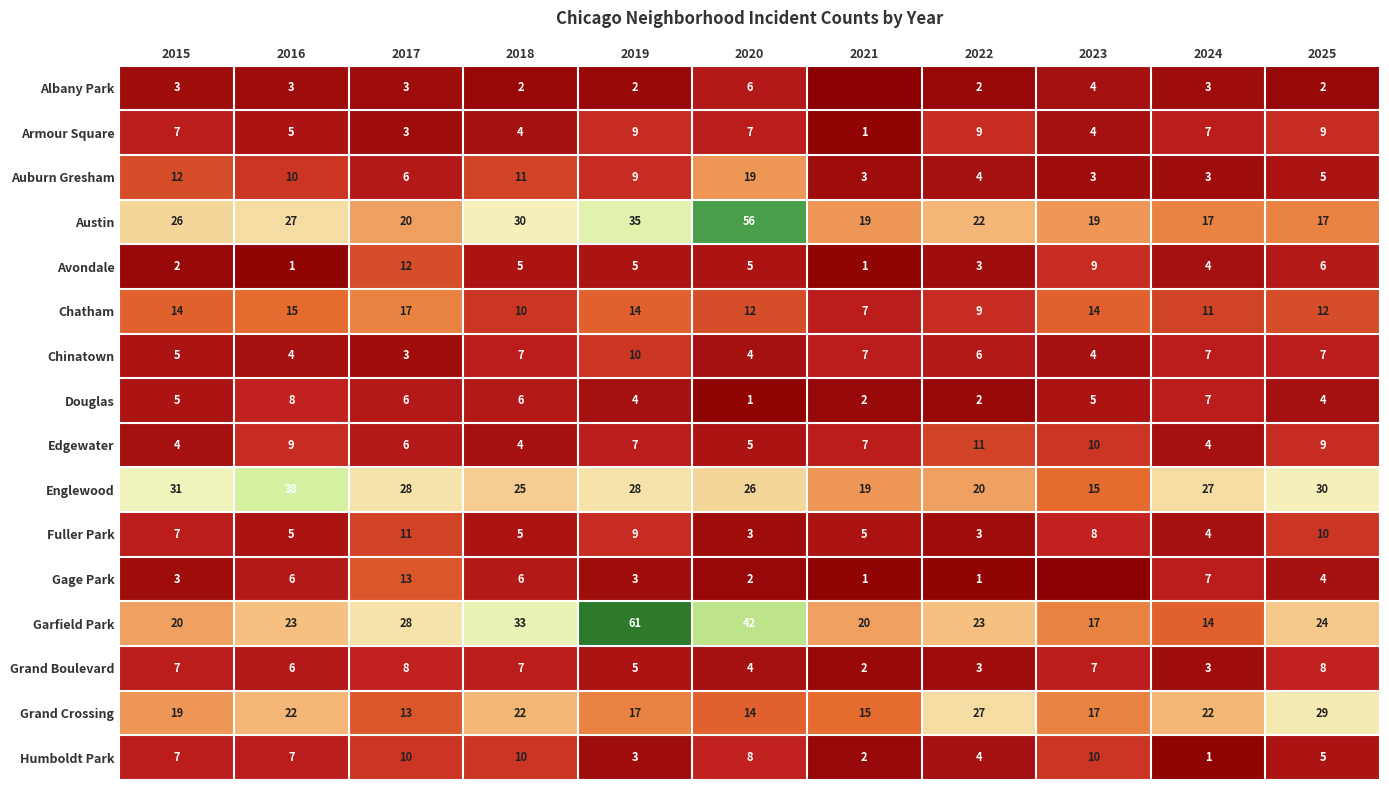

At which label does Garfield Park reach its minimum?

2024